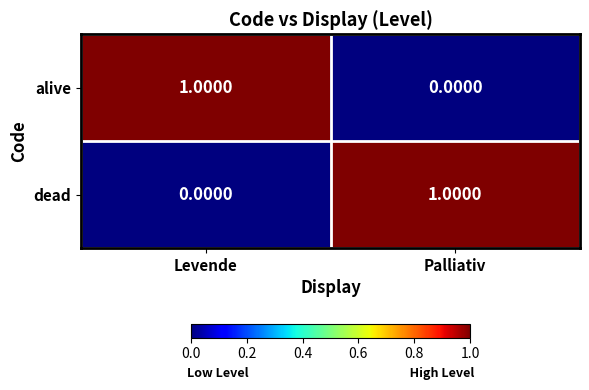

Where is dead nearest to the value 0?

Levende